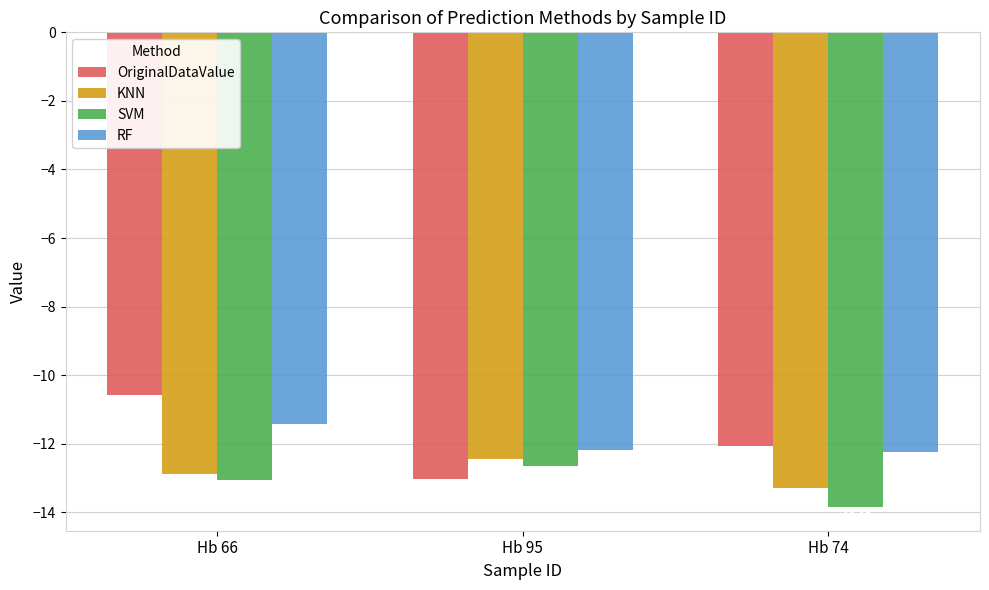

How many bars are there in total?

12